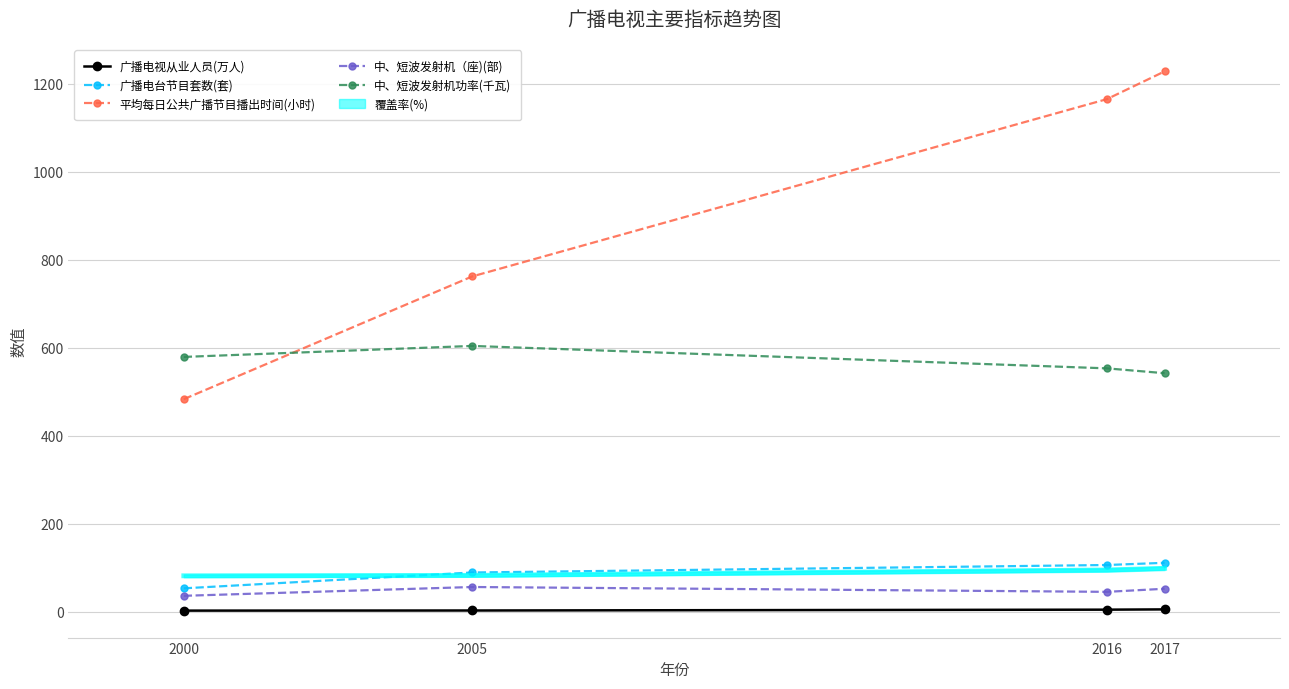

How many 中、短波发射机（座)(部) values are between 45 and 56?

3